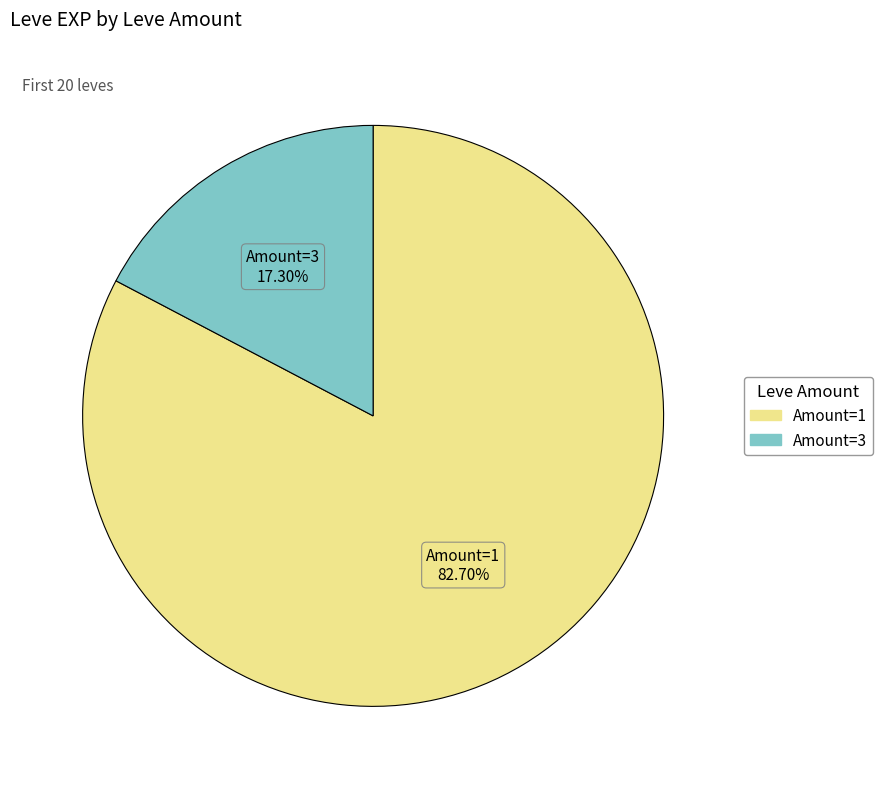

Is there a majority slice in this chart?

Yes